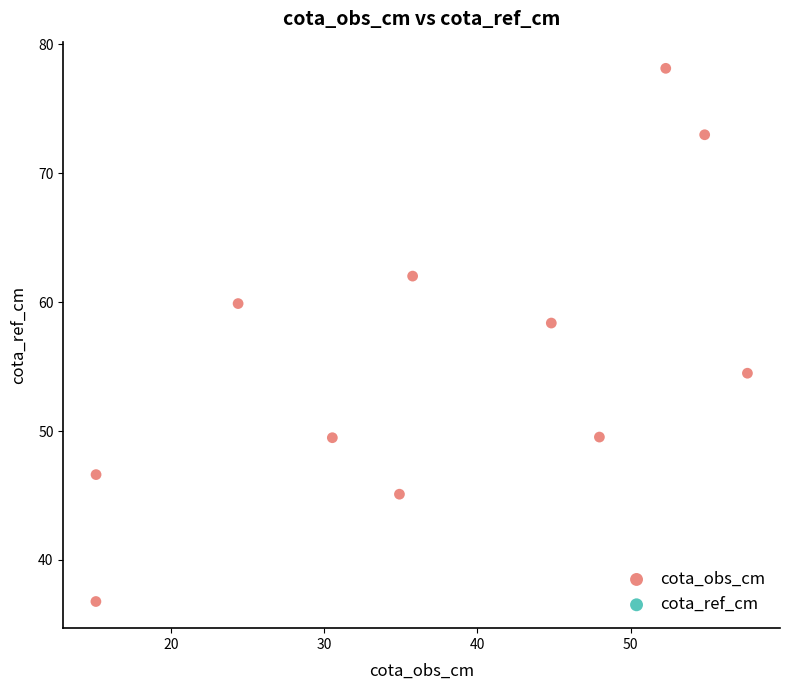

What Y value in the scatter plot is closest to 57?

58.4